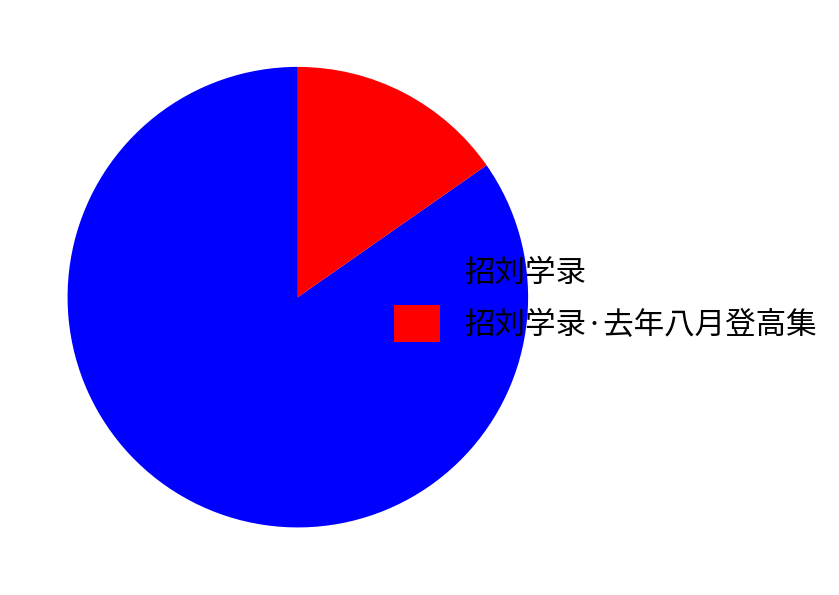

The 招刘学录 slice represents 85% of the pie. True or false?

True